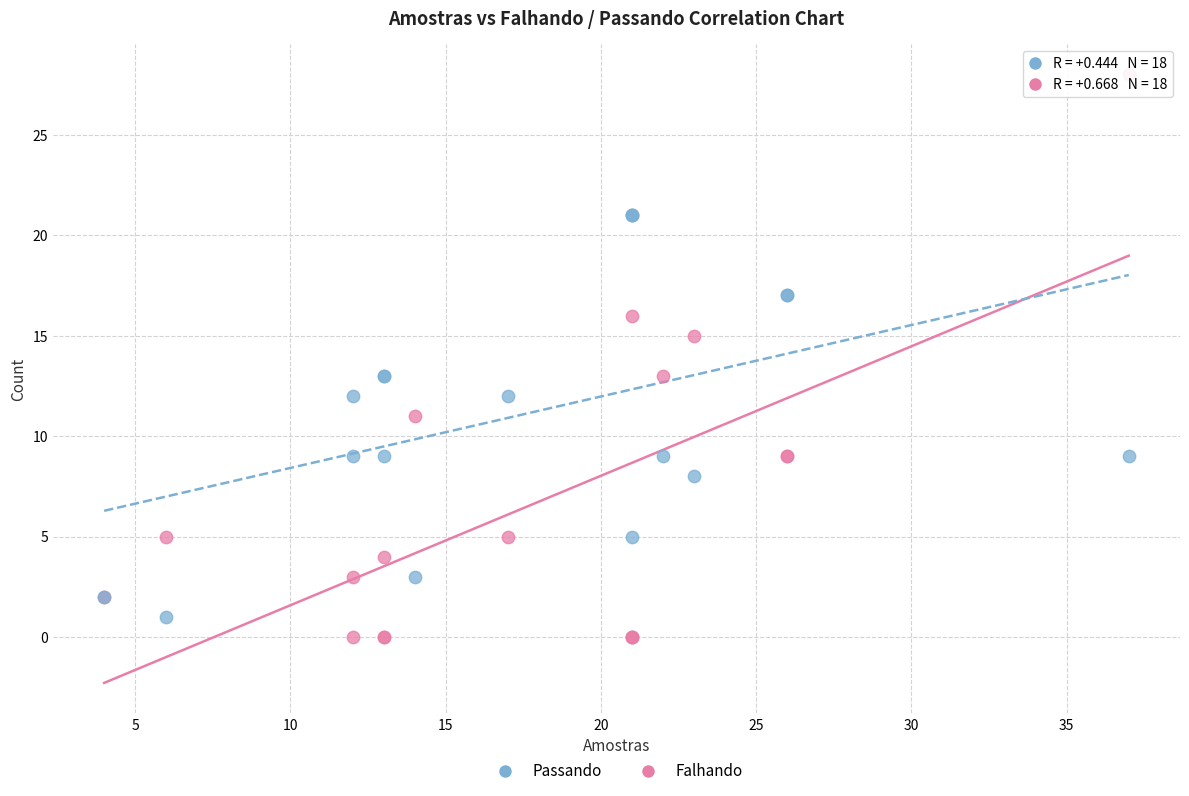

Which series has the largest Y range (max minus min)?

Falhando